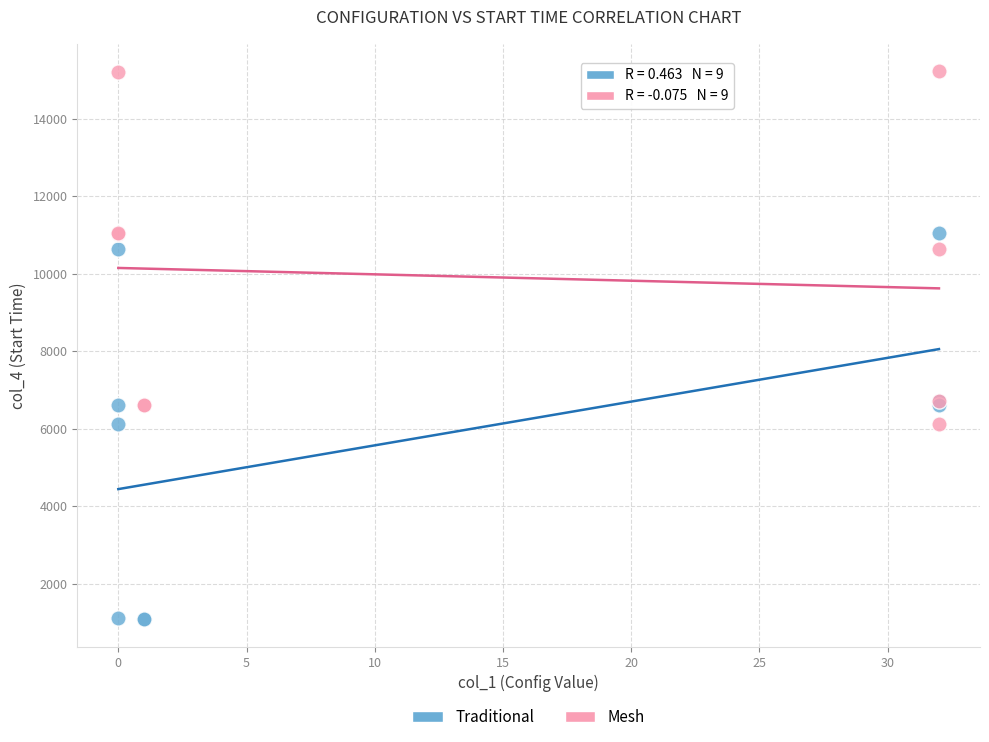

Which series contains the lowest Y value?

Traditional